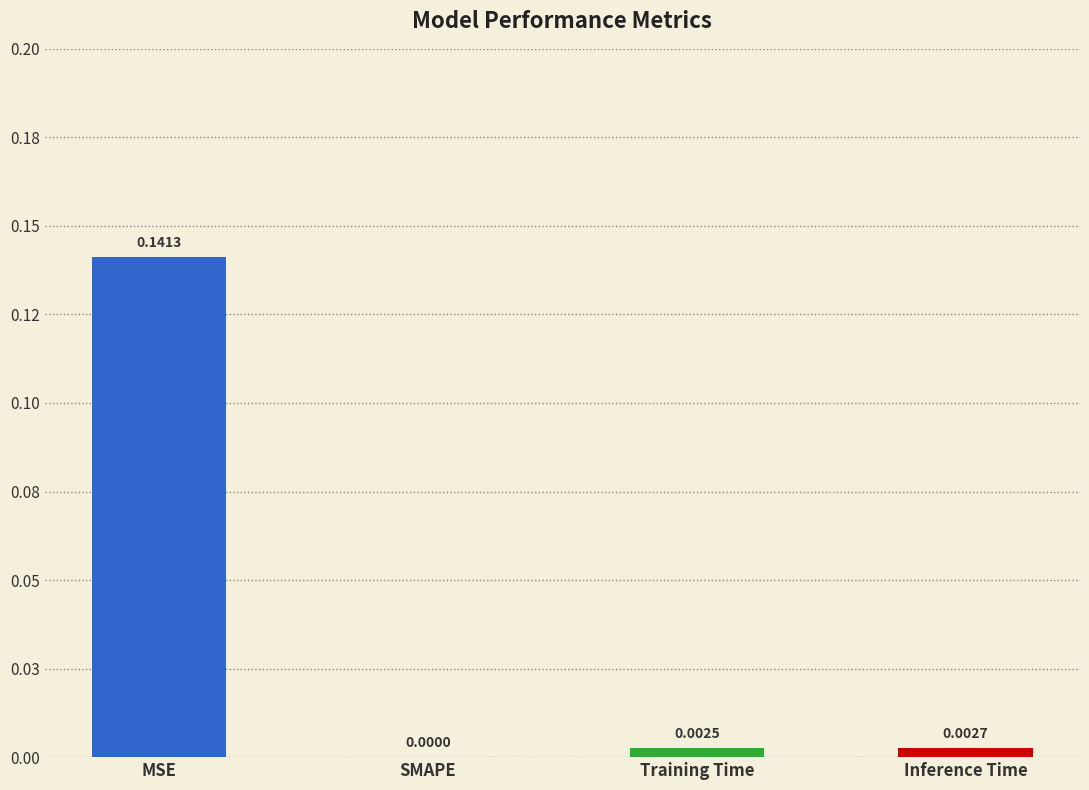

Rank the categories by value from lowest to highest.

SMAPE, Training Time, Inference Time, MSE